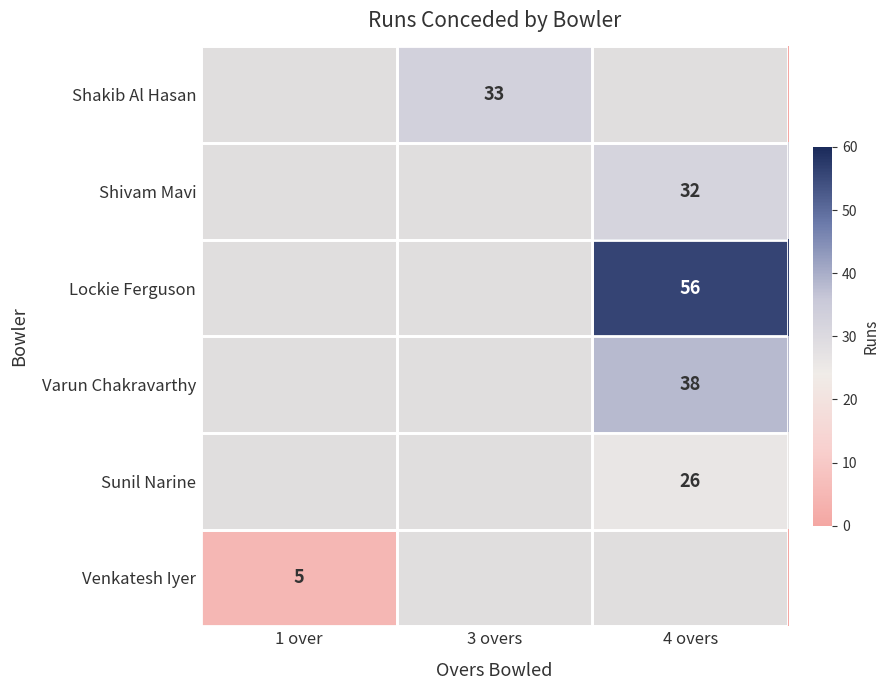

The Sunil Narine series shows 26 at 4 overs. True or false?

True